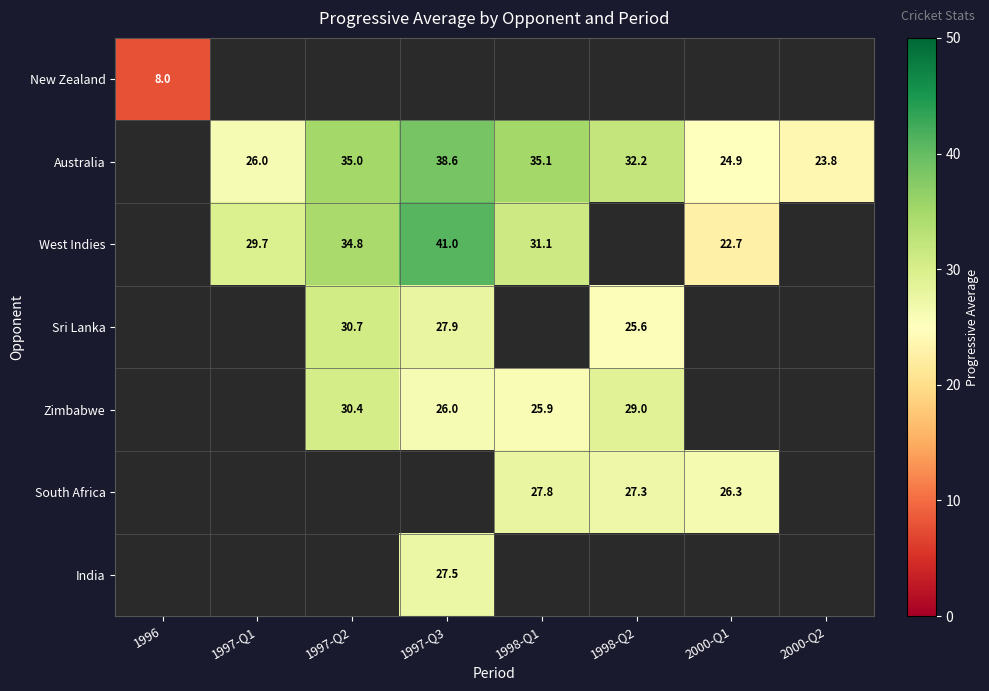

What is the difference between the Australia values at 1998-Q1 and 1997-Q3?

3.5